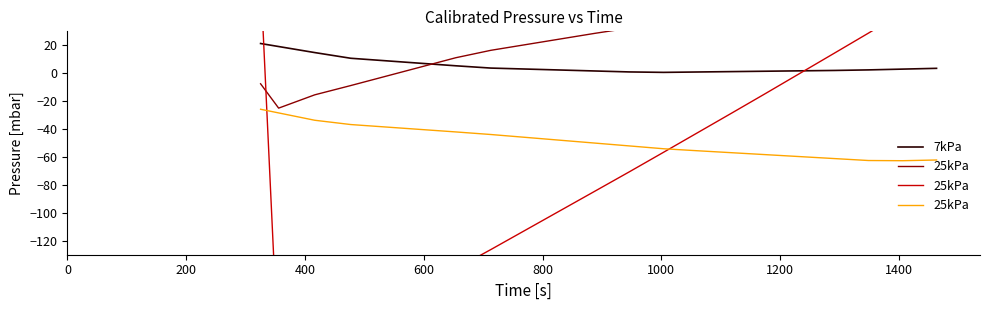

Read the 25kPa value at 0.

-25.8